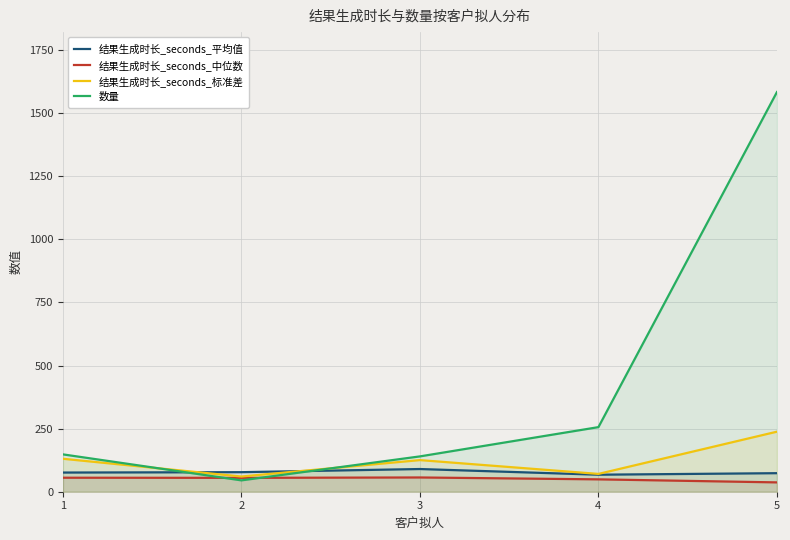

Which series has the largest range (max minus min)?

数量